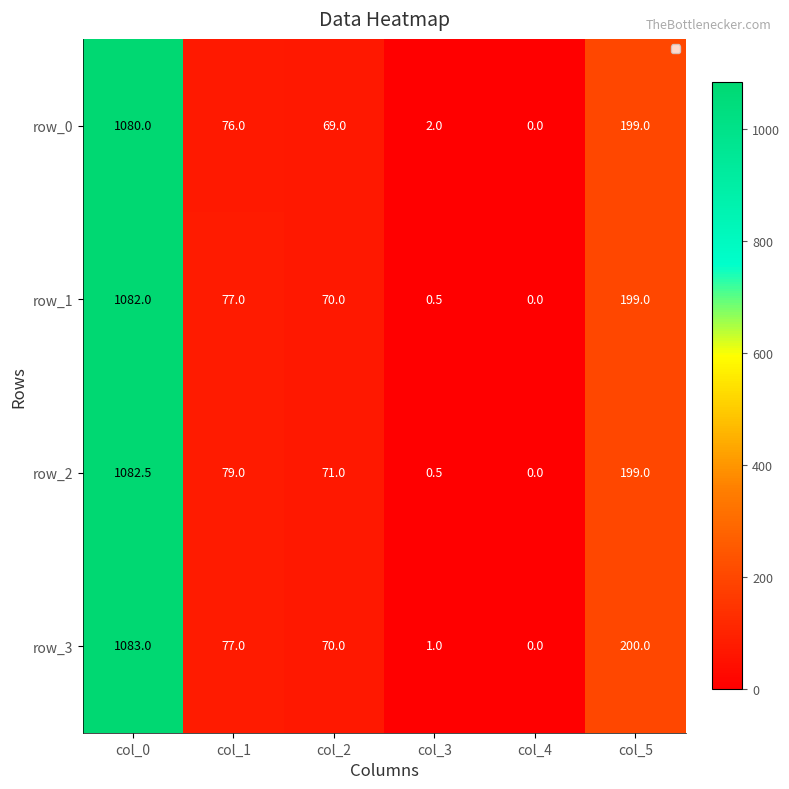

At which category is the sum across all series the highest?

col_0